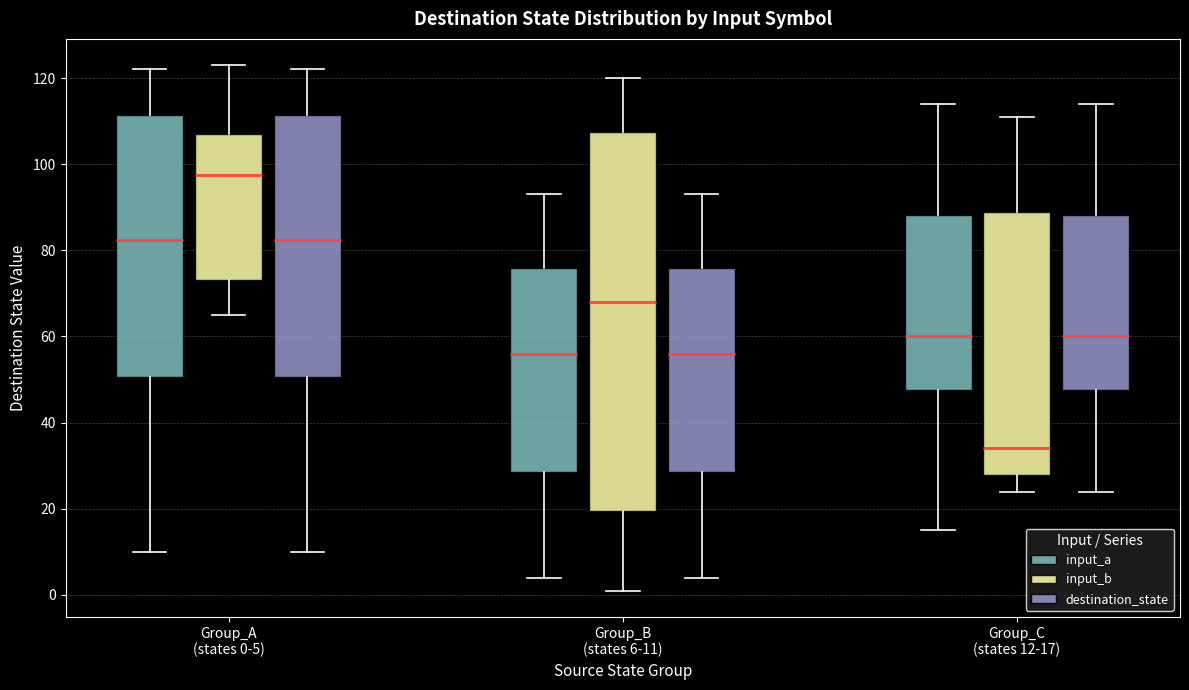

Reading left to right, transcribe this box plot: for each box, give where its median line is, the range the box spans, and where its two whiskers end, as read against the y-axis. The values are not printed on the chart, so give them approximately, as read against the axis.

Group_A (states 0-5) (input_a): median 82, box 50 to 112, whiskers 10 to 122
Group_A (states 0-5) (input_b): median 98, box 74 to 108, whiskers 66 to 124
Group_A (states 0-5) (destination_state): median 82, box 50 to 112, whiskers 10 to 122
Group_B (states 6-11) (input_a): median 56, box 28 to 76, whiskers 4 to 94
Group_B (states 6-11) (input_b): median 68, box 20 to 108, whiskers 2 to 120
Group_B (states 6-11) (destination_state): median 56, box 28 to 76, whiskers 4 to 94
Group_C (states 12-17) (input_a): median 60, box 48 to 88, whiskers 16 to 114
Group_C (states 12-17) (input_b): median 34, box 28 to 90, whiskers 24 to 112
Group_C (states 12-17) (destination_state): median 60, box 48 to 88, whiskers 24 to 114